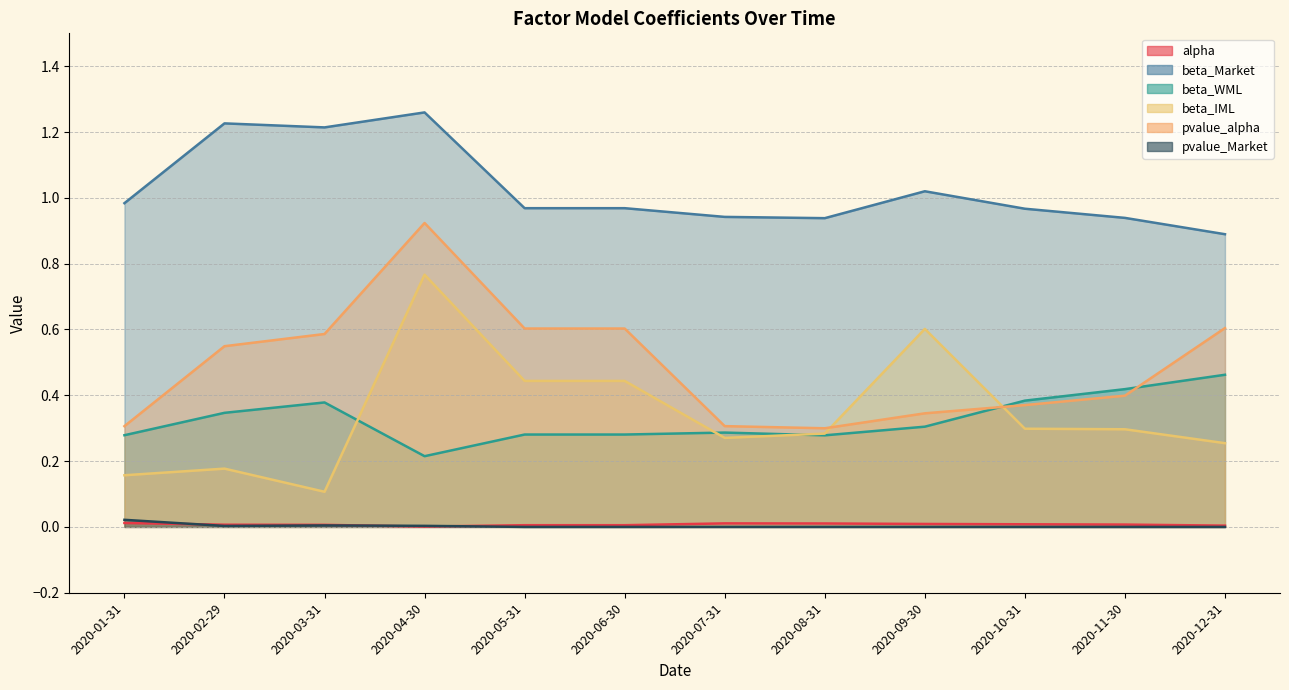

What are all the series names shown in the legend?

alpha, beta_Market, beta_WML, beta_IML, pvalue_alpha, pvalue_Market